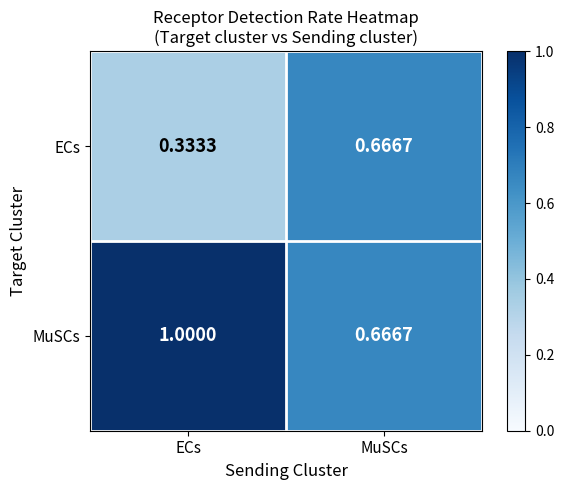

At which label is ECs closest to 0?

ECs